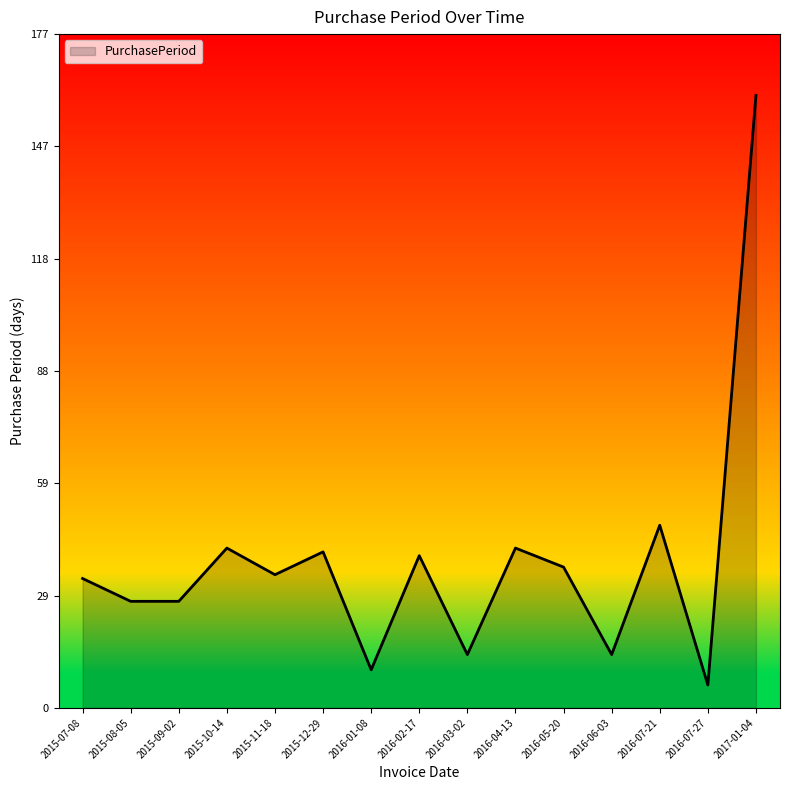

At which category does the chart reach its peak across all series?

2017-01-04